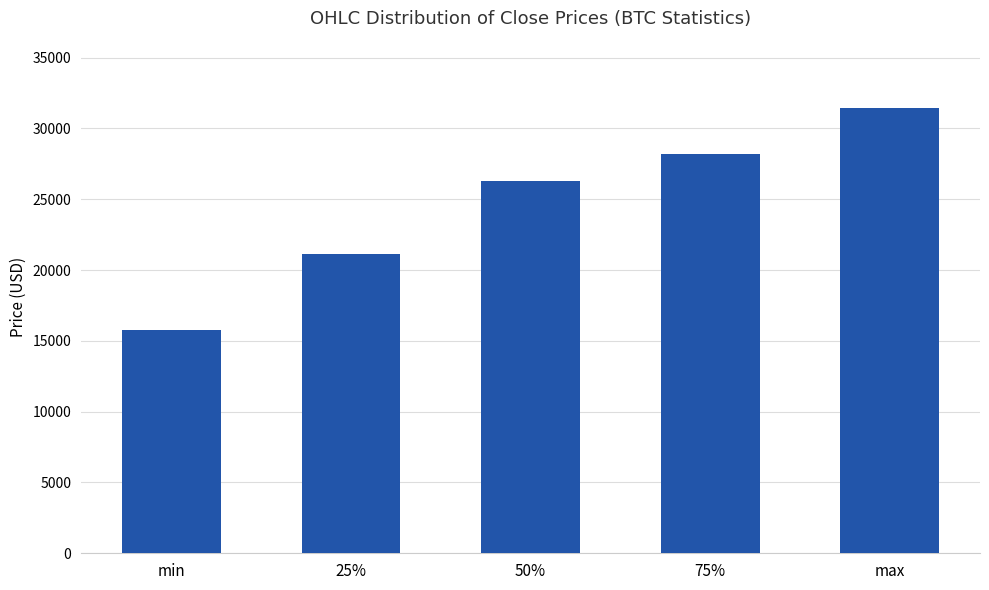

What is the difference between the maximum and minimum values?

15688.8